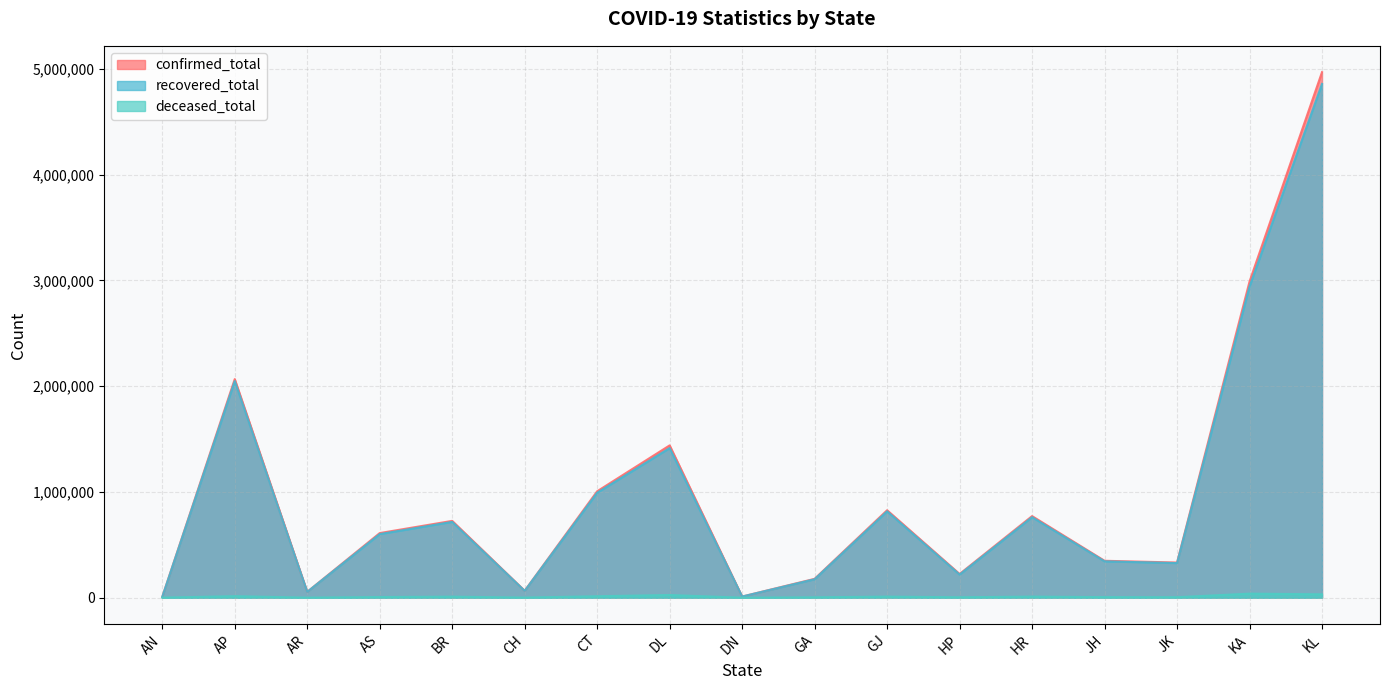

What is the difference between the maximum and minimum values in the deceased_total series?

38078